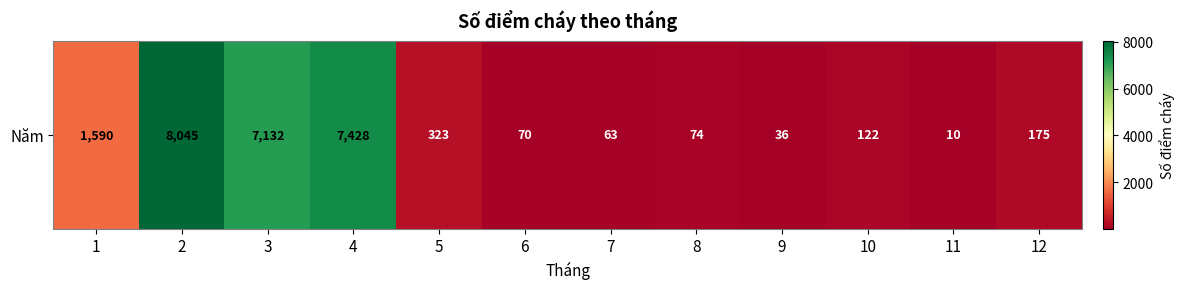

What is the sum of the values at 4 and 2?

15473